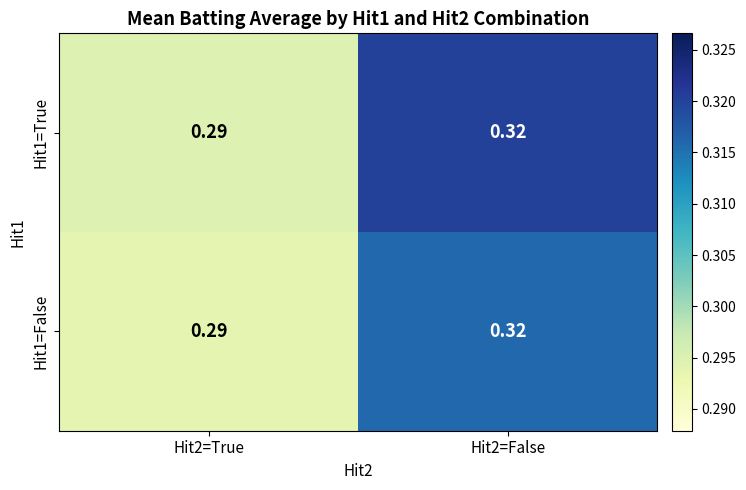

Which series has the largest range (max minus min)?

Hit1=True